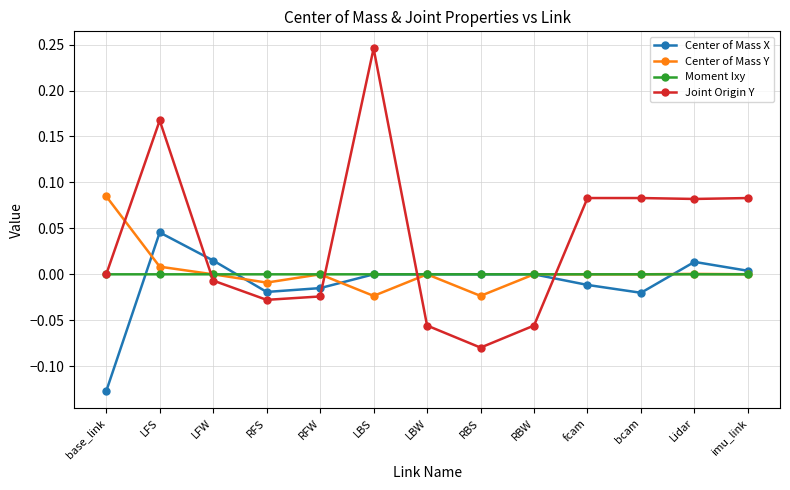

Rank the series by their maximum value, from highest to lowest.

Joint Origin Y, Center of Mass Y, Center of Mass X, Moment Ixy